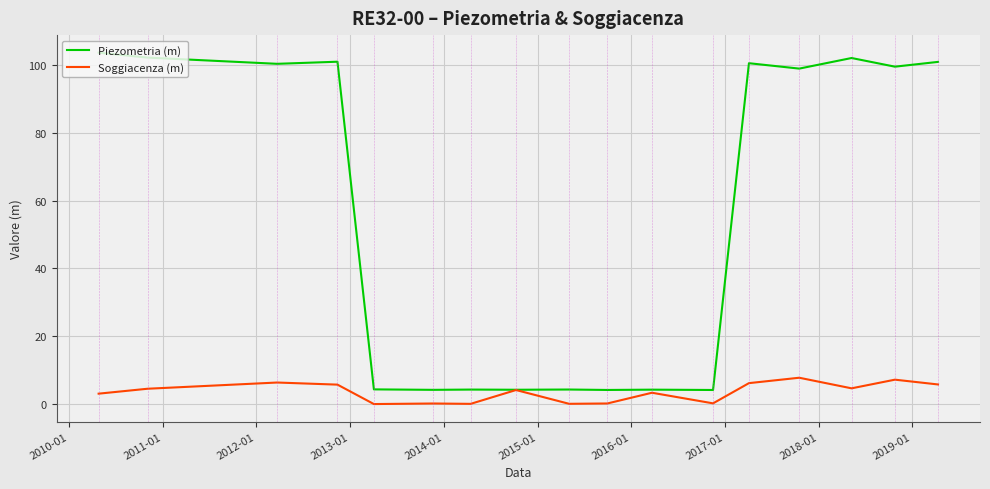

Does the chart have visible grid lines?

Yes